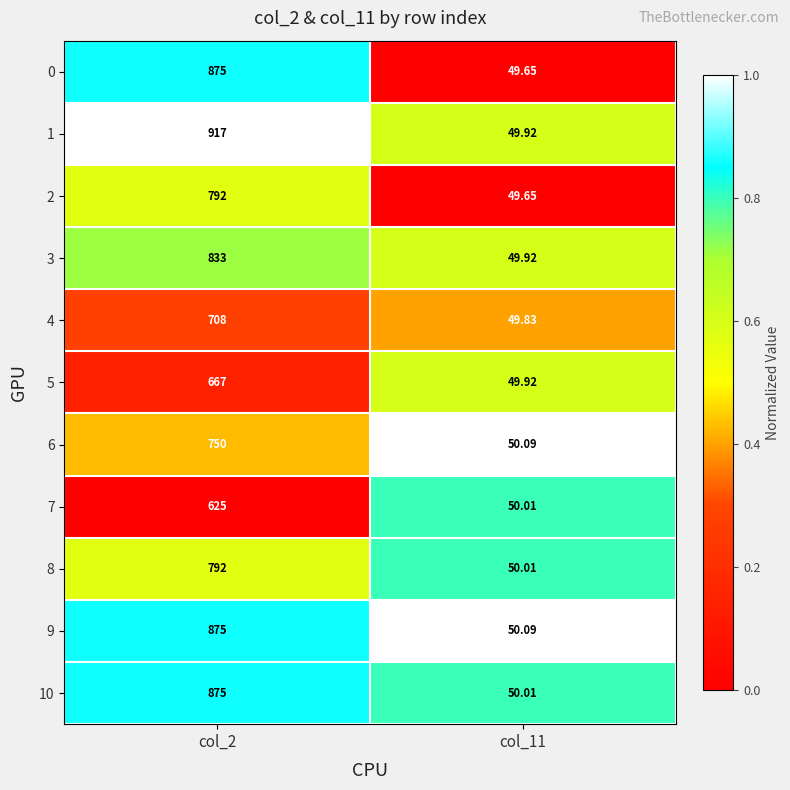

Is the value of 7 at col_11 greater than the value of 1 at col_2?

No